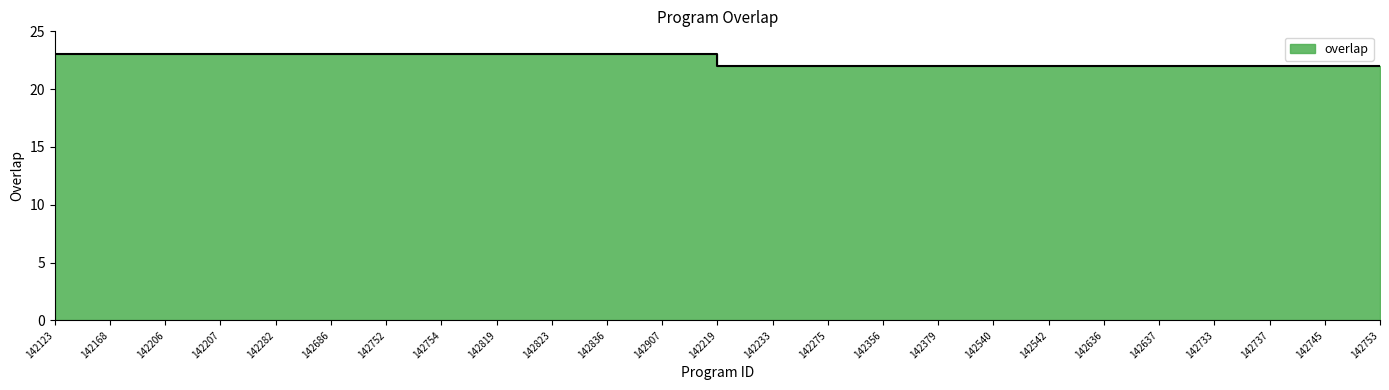

What is the label of the 2nd point from the left?

142168